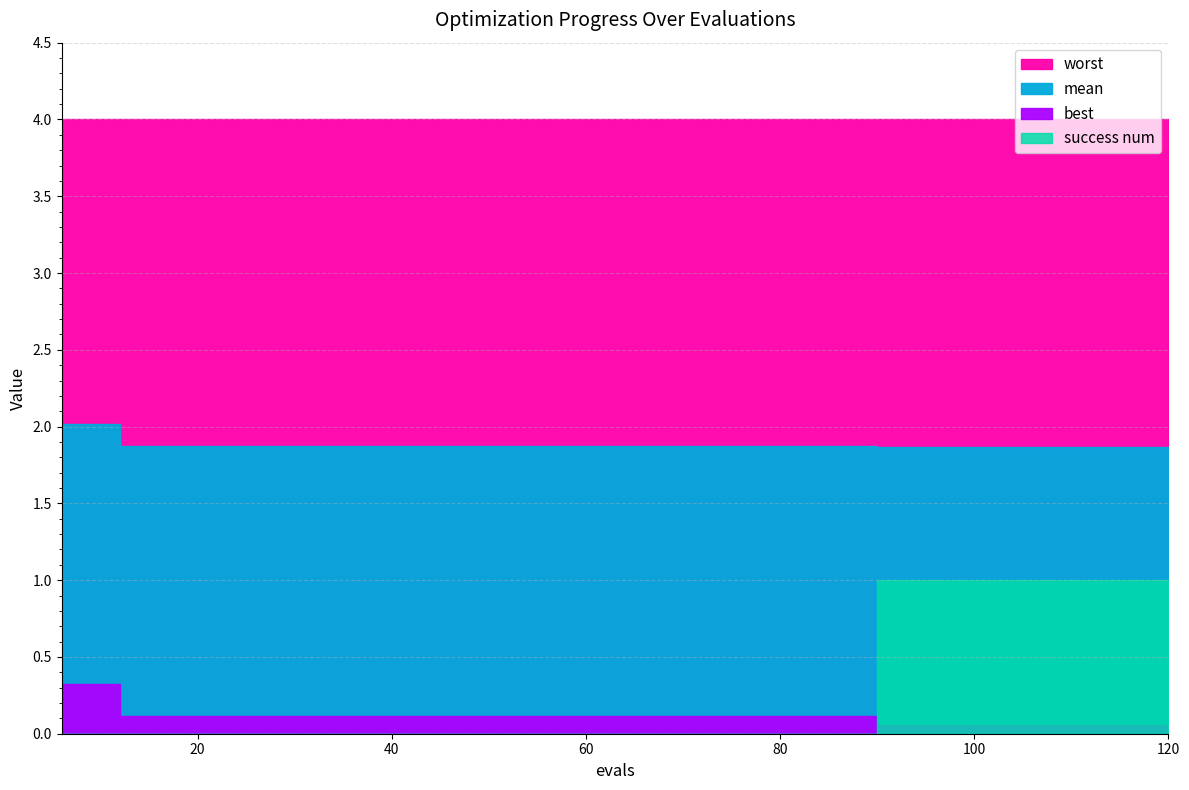

At which label does success num reach its minimum?

6